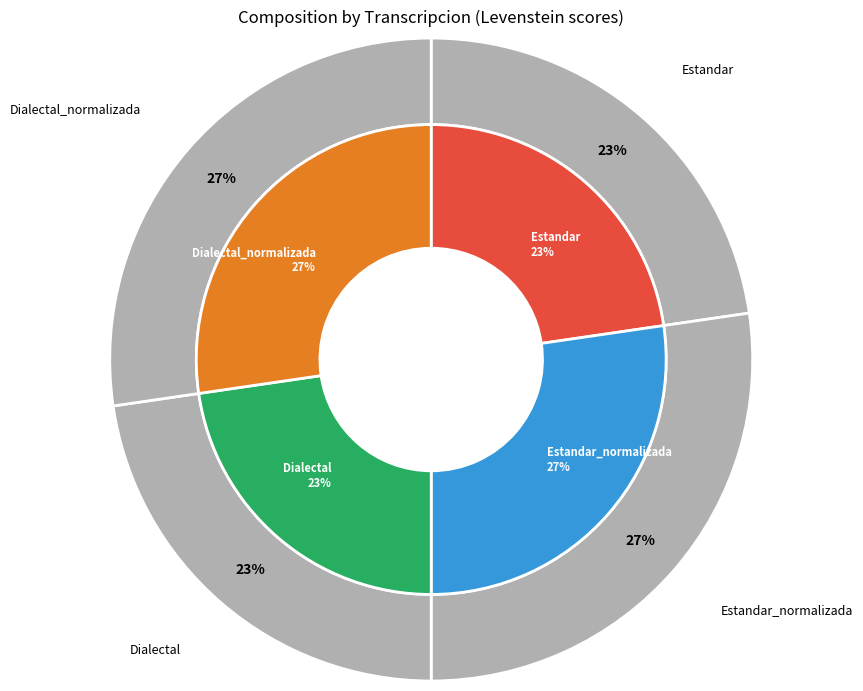

What percentage is NOT represented by Dialectal?

77.3%